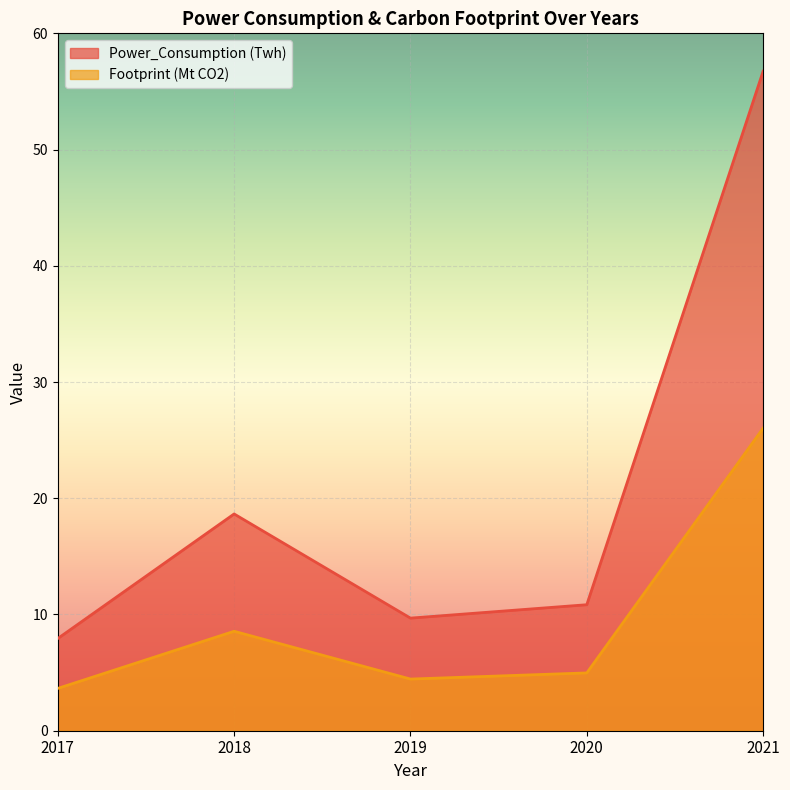

True or false: Footprint (Mt CO2) has a value of 5.0 at 2020.

True